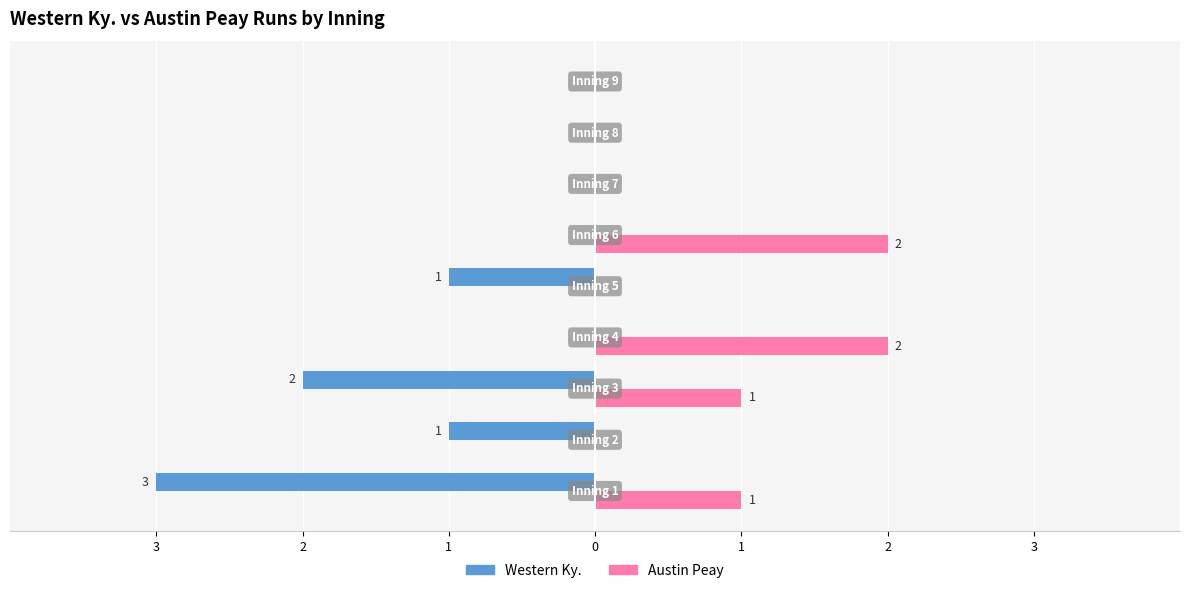

Reading right to left, what are all the values shown in this chart?

Western Ky.: 0	0	0	0	-1	0	-2	-1	-3
Austin Peay: 0	0	0	2	0	2	1	0	1